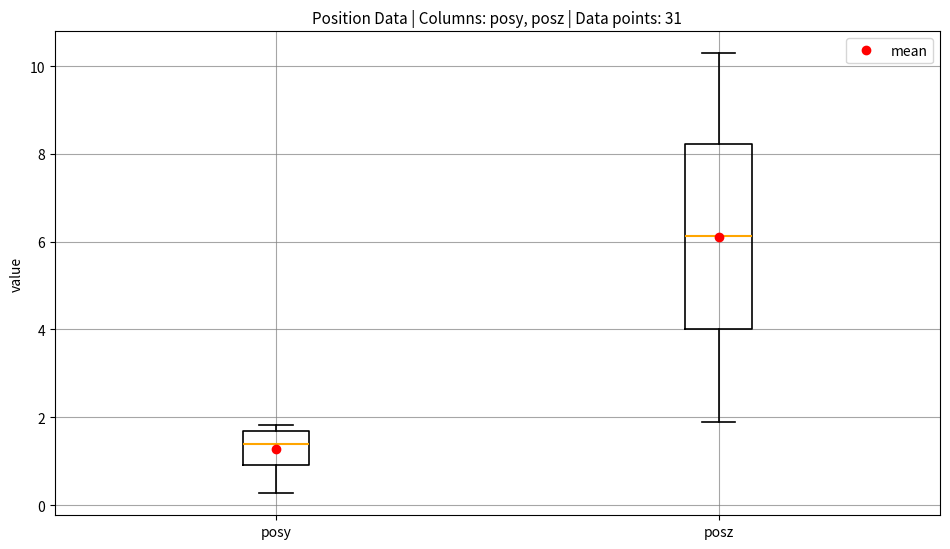

Comparing the boxes themselves (not the whiskers), which one is the tallest?

posz